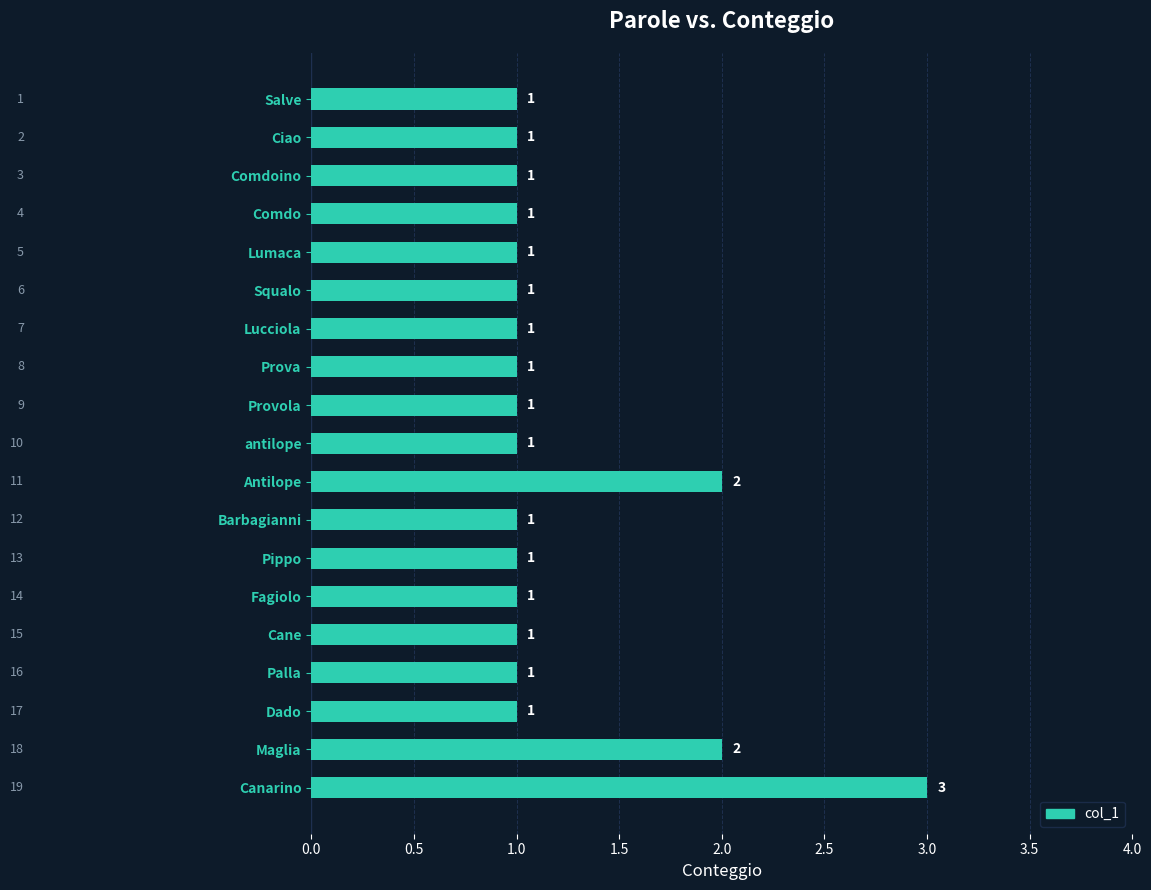

What is the greatest value displayed?

3